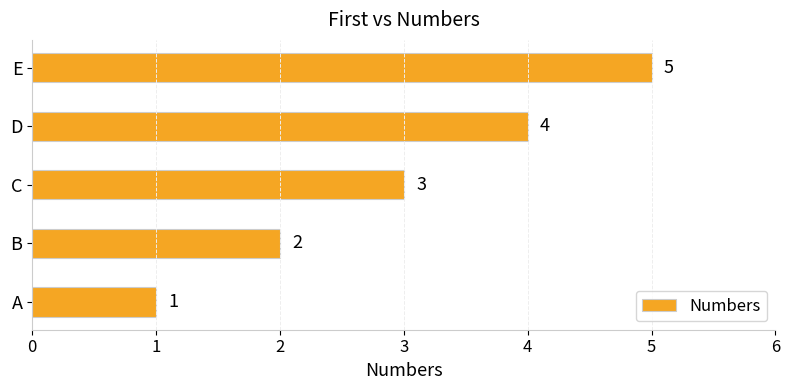

What is the greatest value displayed?

5